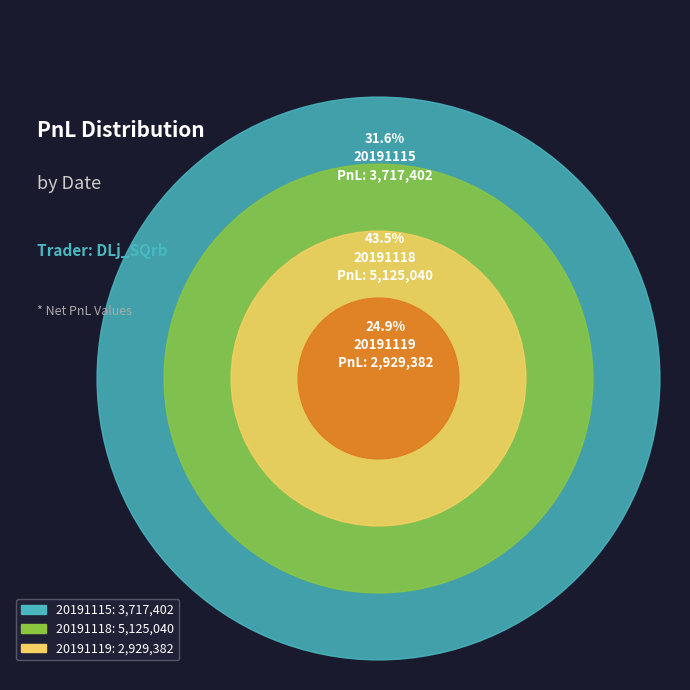

To the nearest percent, what is the combined percentage of 20191119 and 20191118?

68%